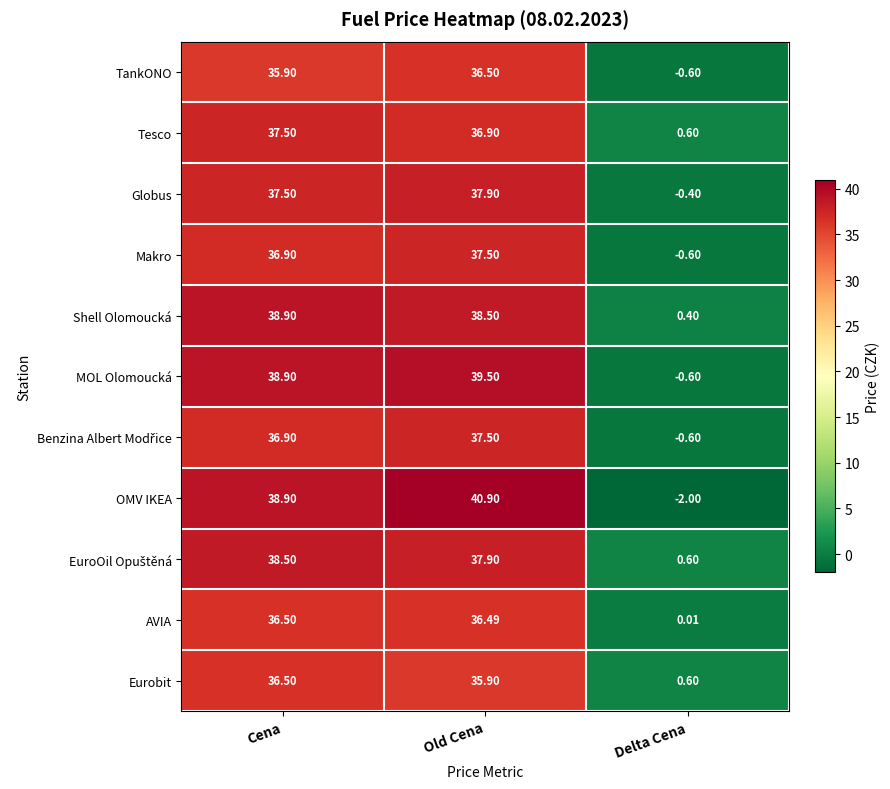

Between Cena and Old Cena, which series saw the biggest shift?

OMV IKEA